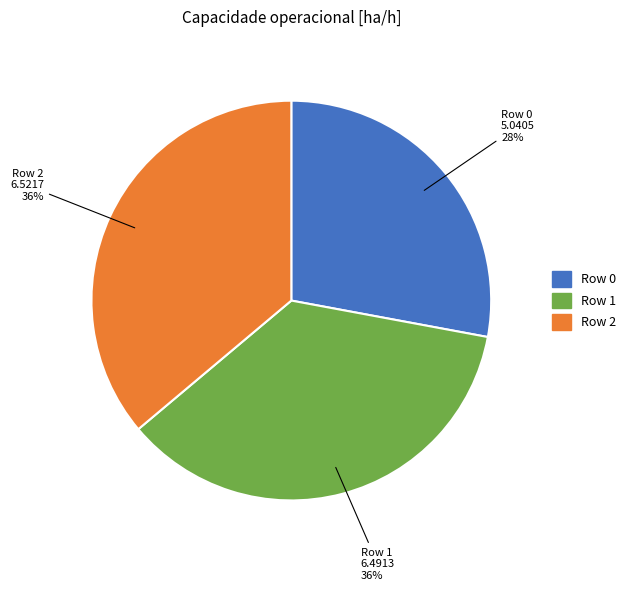

How many segments does this pie chart have?

3